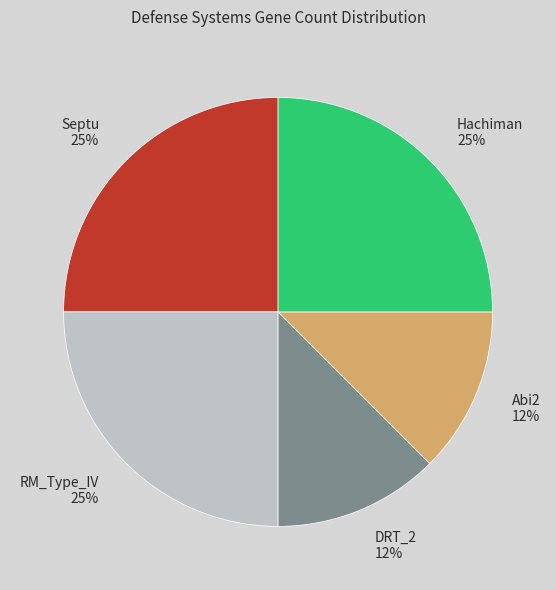

To the nearest percent, what percentage of the pie is RM_Type_IV 25%?

25%